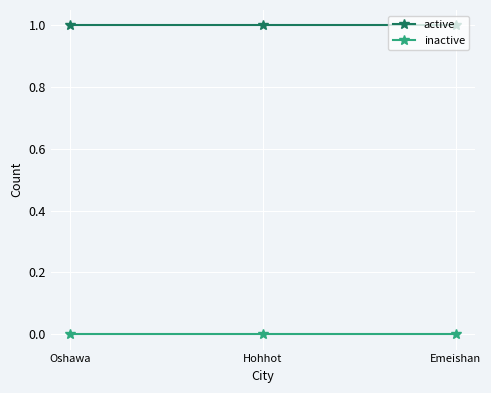

Rank the series at Oshawa from lowest to highest value.

inactive, active